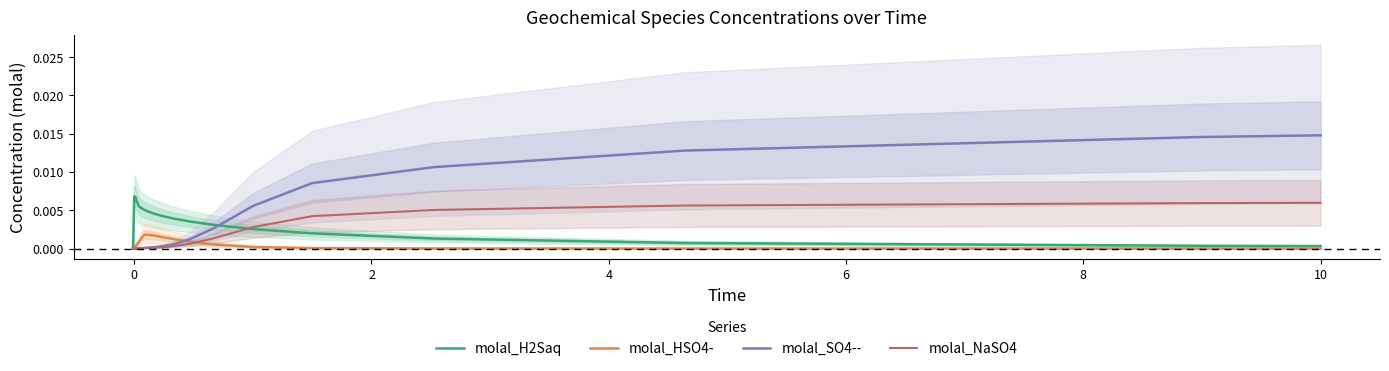

Is the value of molal_H2Saq at 12 greater than the value of molal_NaSO4 at 26?

No